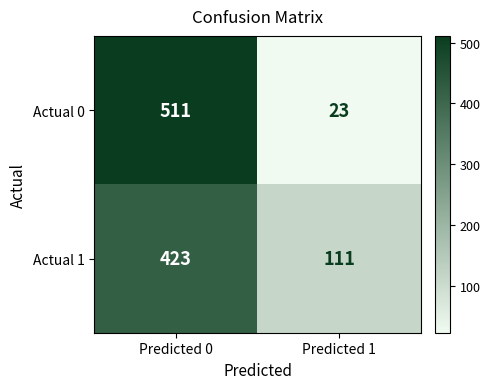

What is the approximate value of Actual 1 at Predicted 0?

423